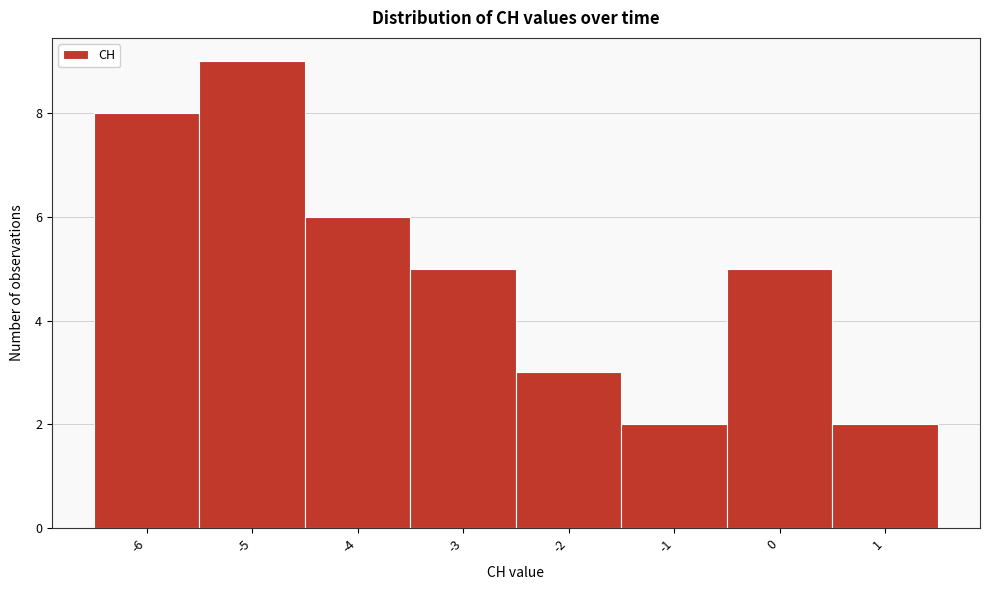

Reading left to right, transcribe this chart: for each bar, give the range it covers on the x-axis and its height. The values are not printed on the chart, so give them approximately, as read against the axis.

-6.5 to -5.5: 8
-5.5 to -4.5: 9
-4.5 to -3.5: 6
-3.5 to -2.5: 5
-2.5 to -1.5: 3
-1.5 to -0.5: 2
-0.5 to 0.5: 5
0.5 to 1.5: 2